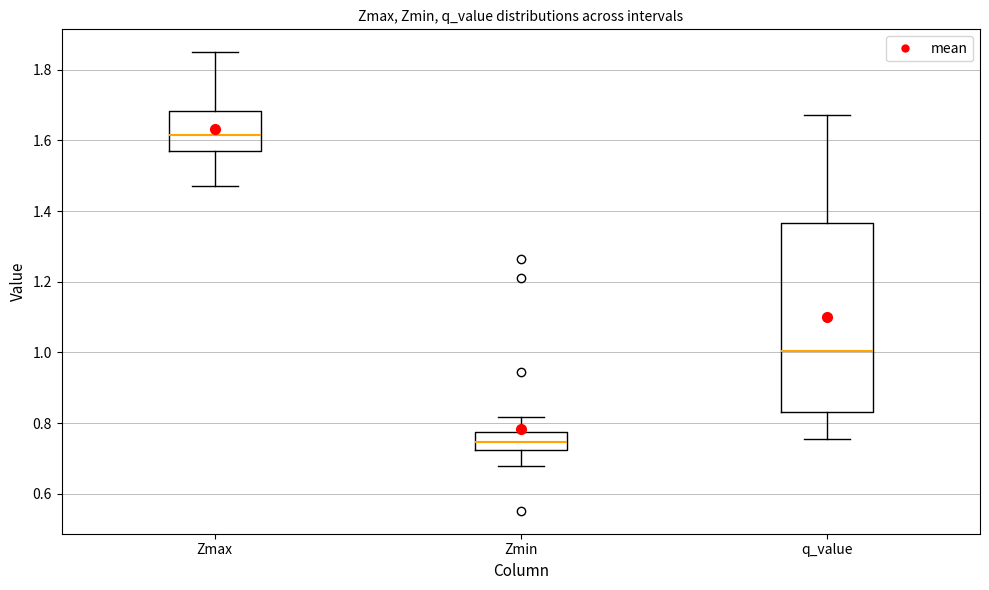

Comparing the boxes themselves (not the whiskers), which one is the tallest?

q_value